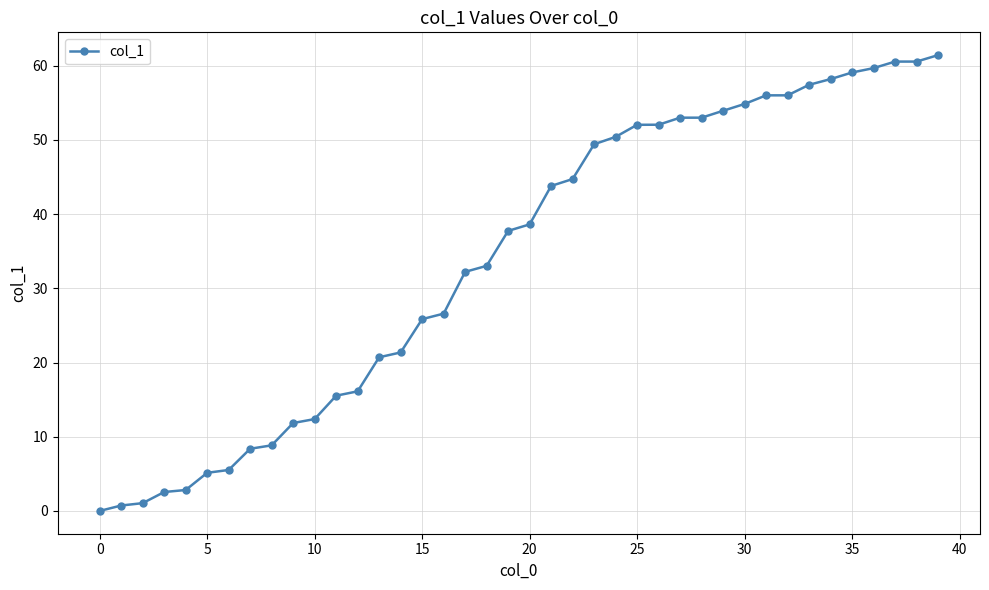

What is the maximum value shown in the chart?

61.4